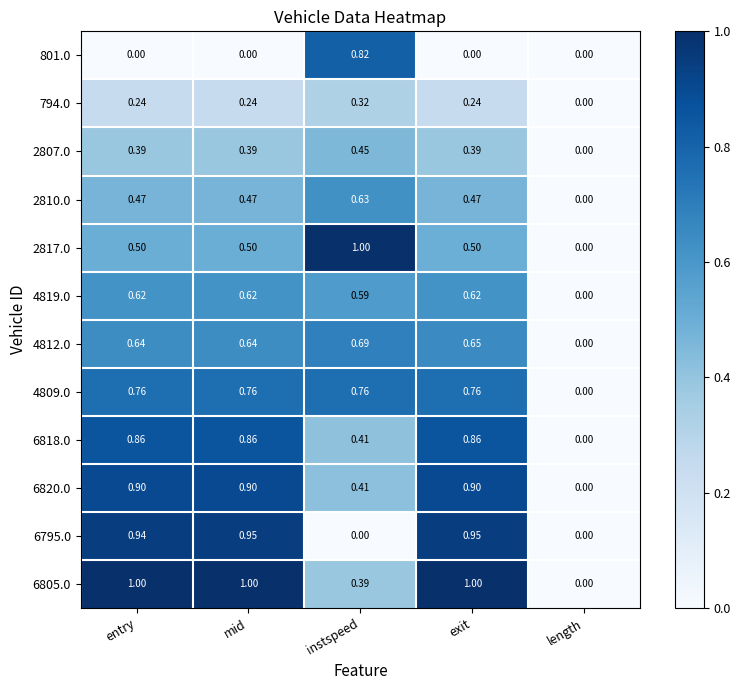

Is the value of 801.0 at length greater than the value of 6805.0 at entry?

No